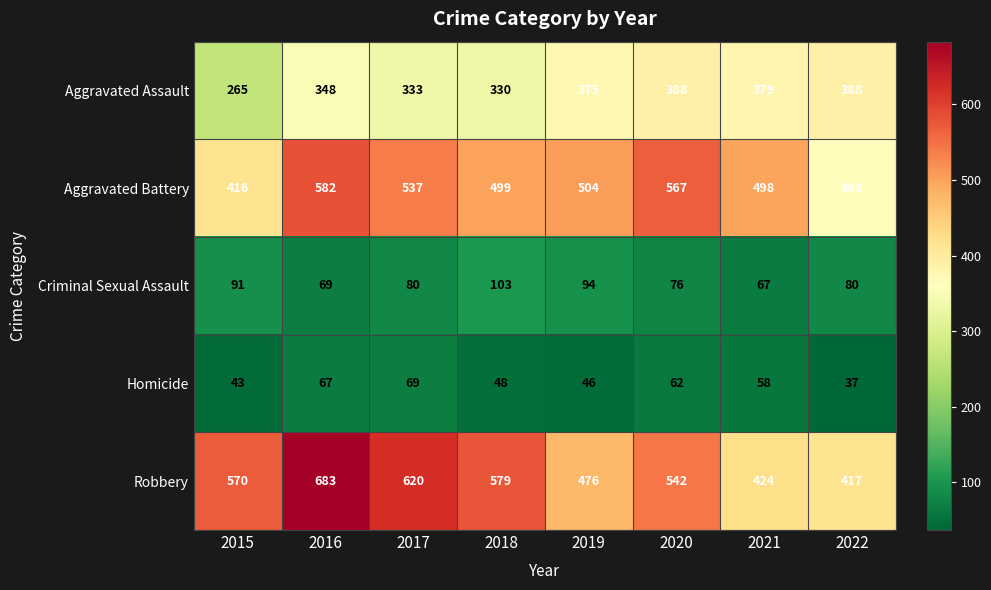

Which category has the lowest value in the Robbery series?

2022